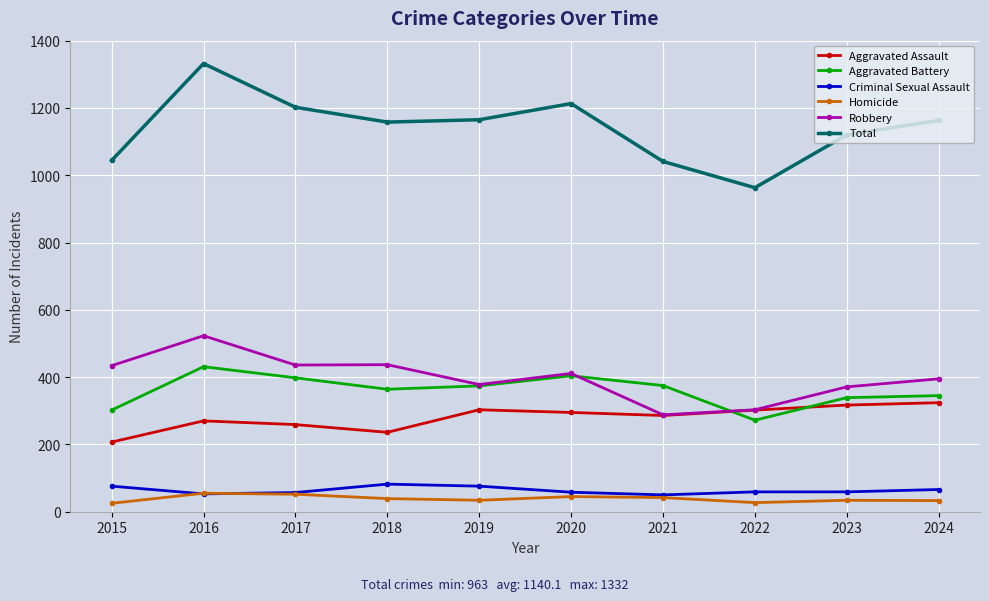

The value of Aggravated Battery at 2015 is 467. True or false?

False